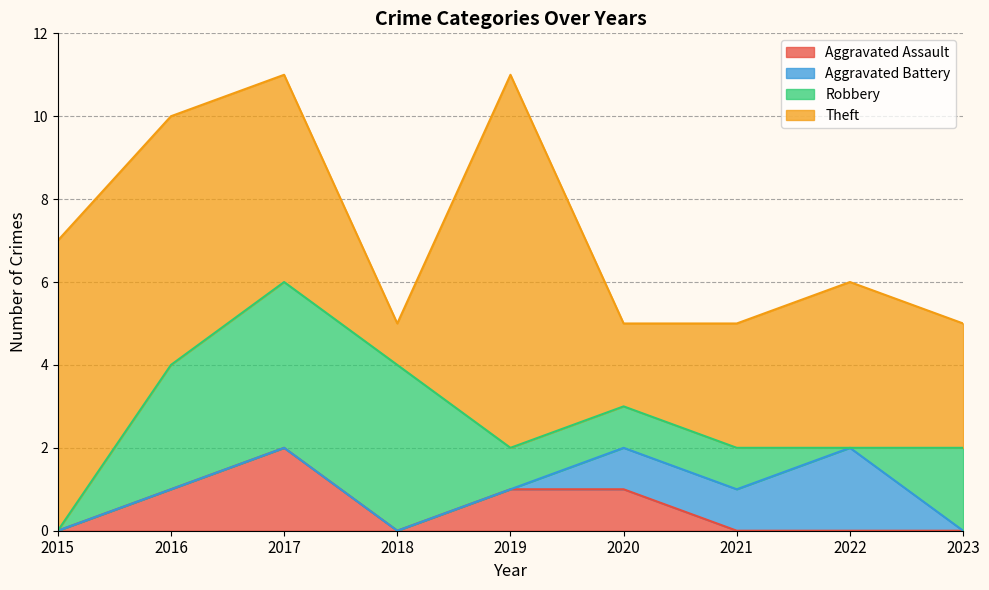

At which category is the sum across all series the highest?

2017